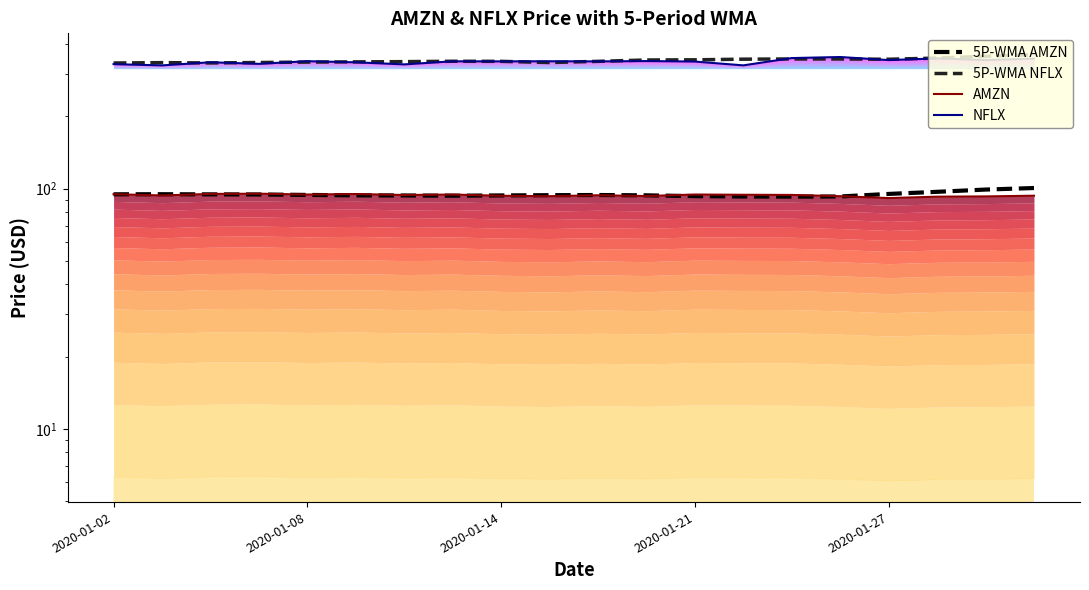

Between 7 and 2020-01-02, which is larger?

2020-01-02